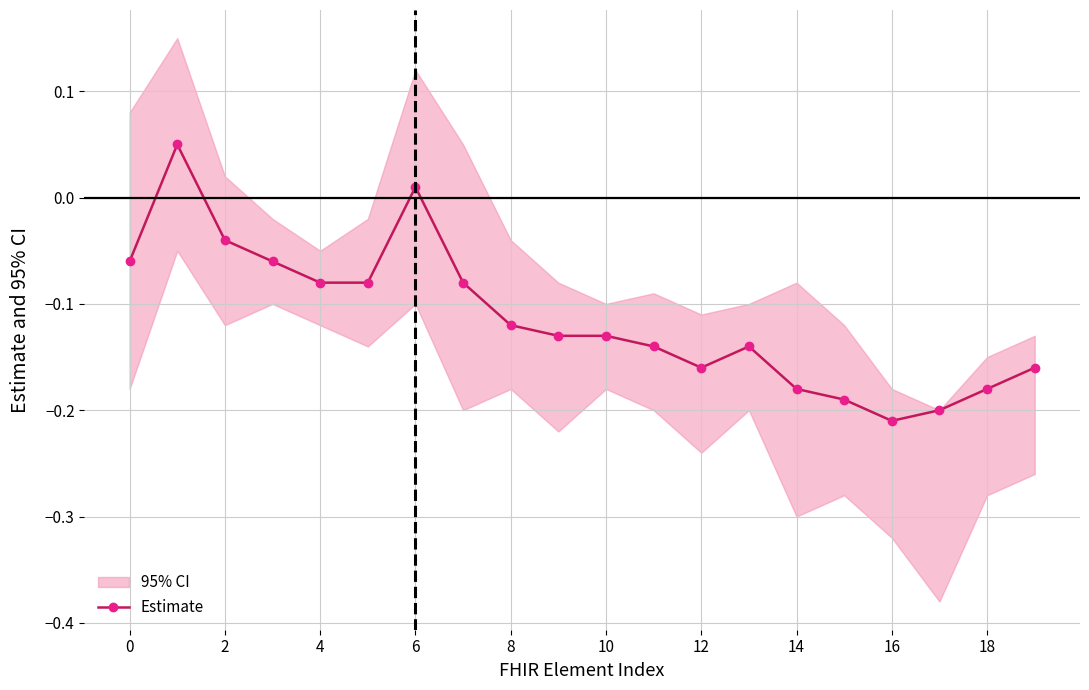

What is the average value?

-0.1